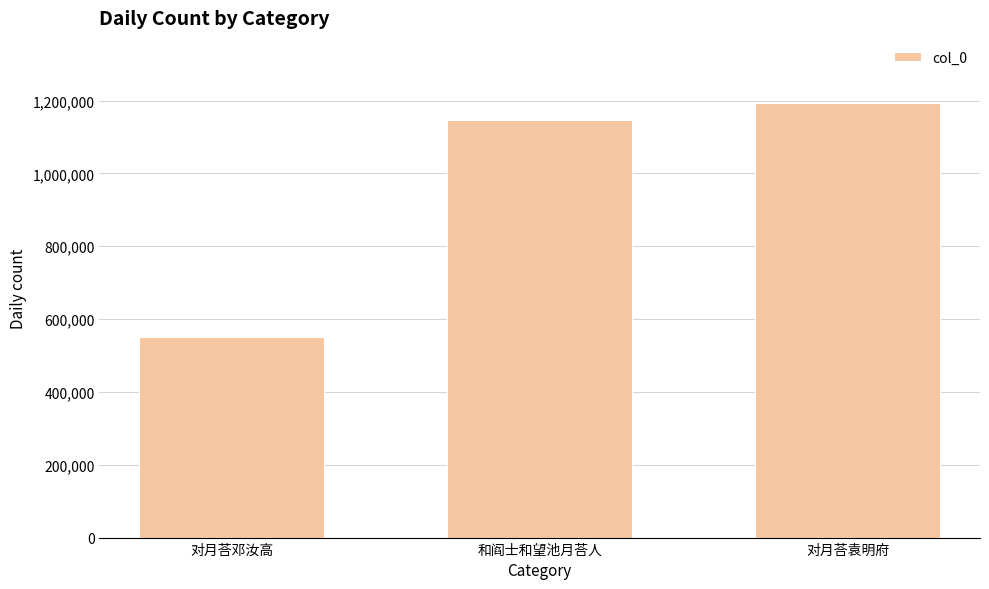

Is it true that the value at 和阎士和望池月荅人 is 1147108?

True